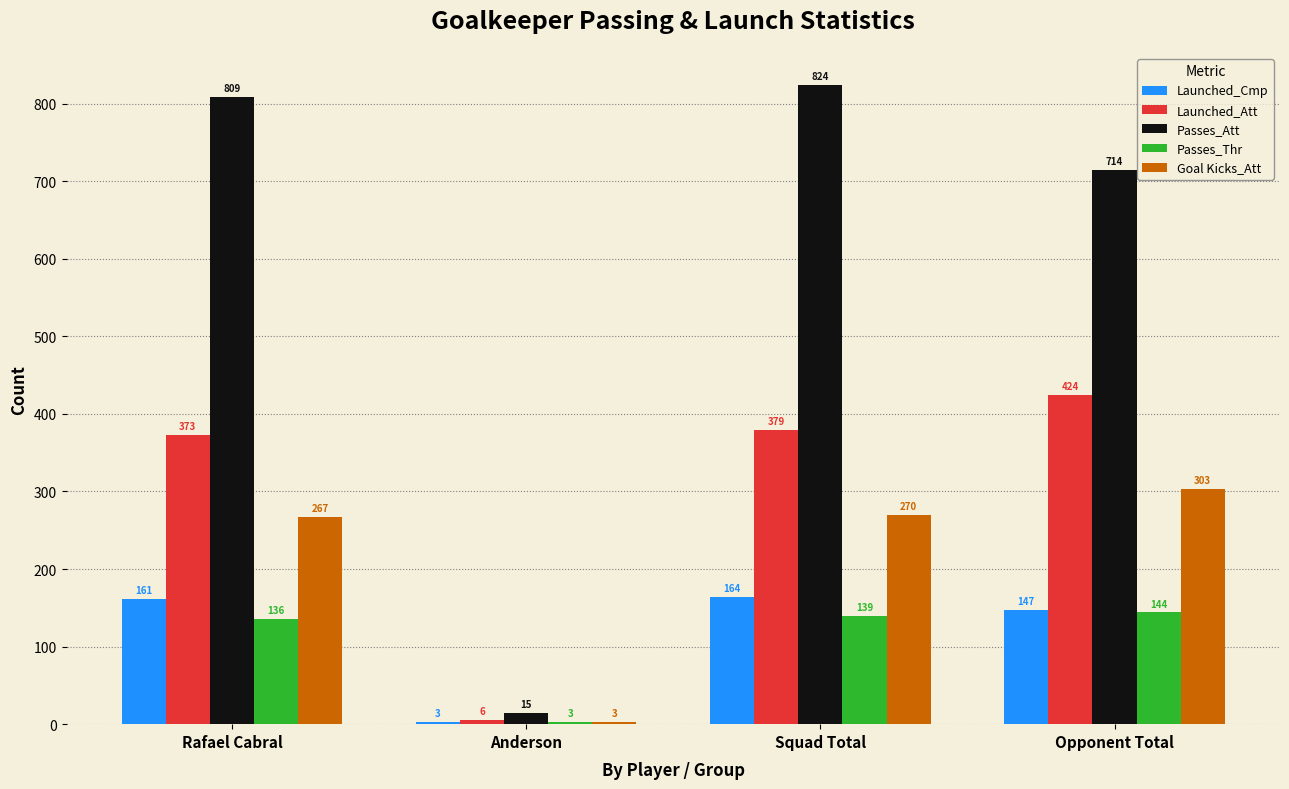

Read the Passes_Thr value at Opponent Total, to the nearest 10.

140